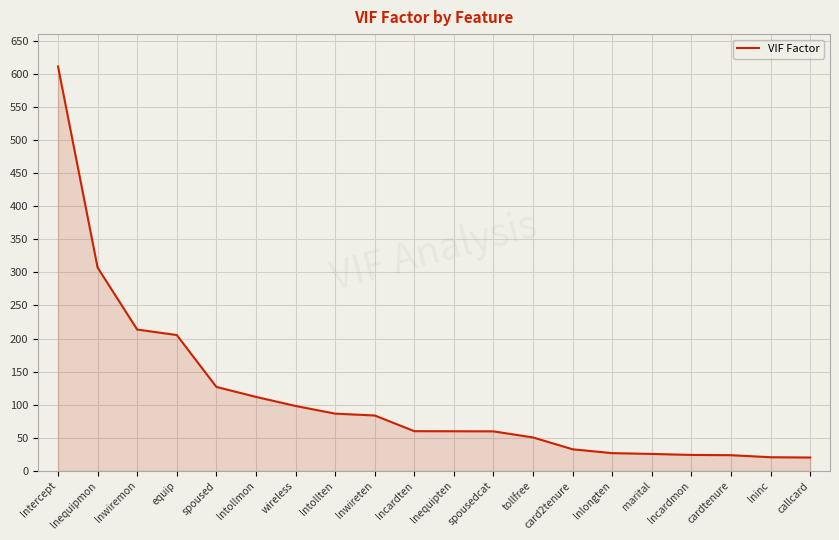

How many lines are shown in the chart?

1